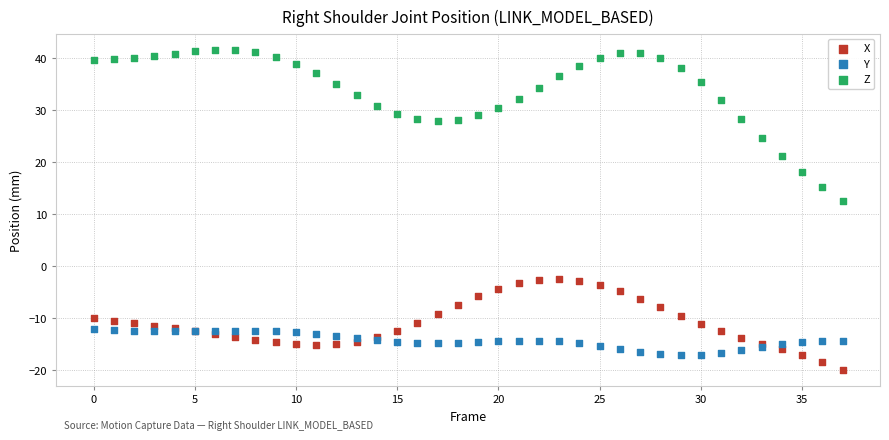

Which series has the widest spread of Y values?

Z